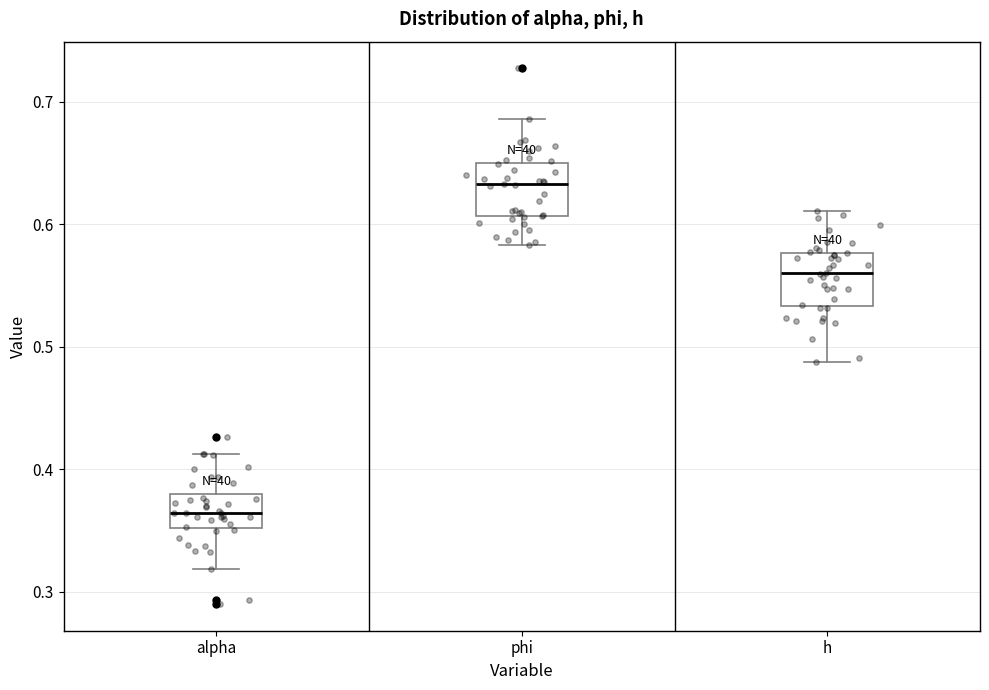

Which box's median line is the lowest?

alpha